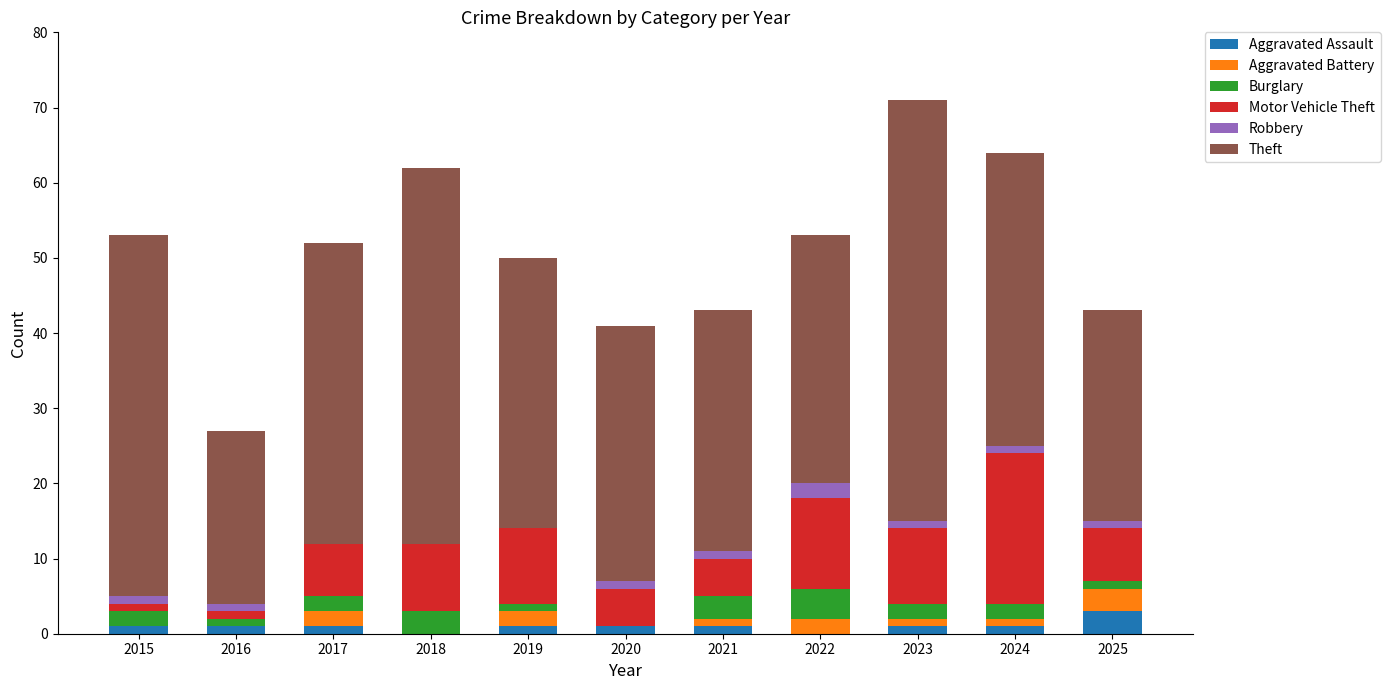

True or false: Aggravated Assault has a value of 1 at 2015.

True